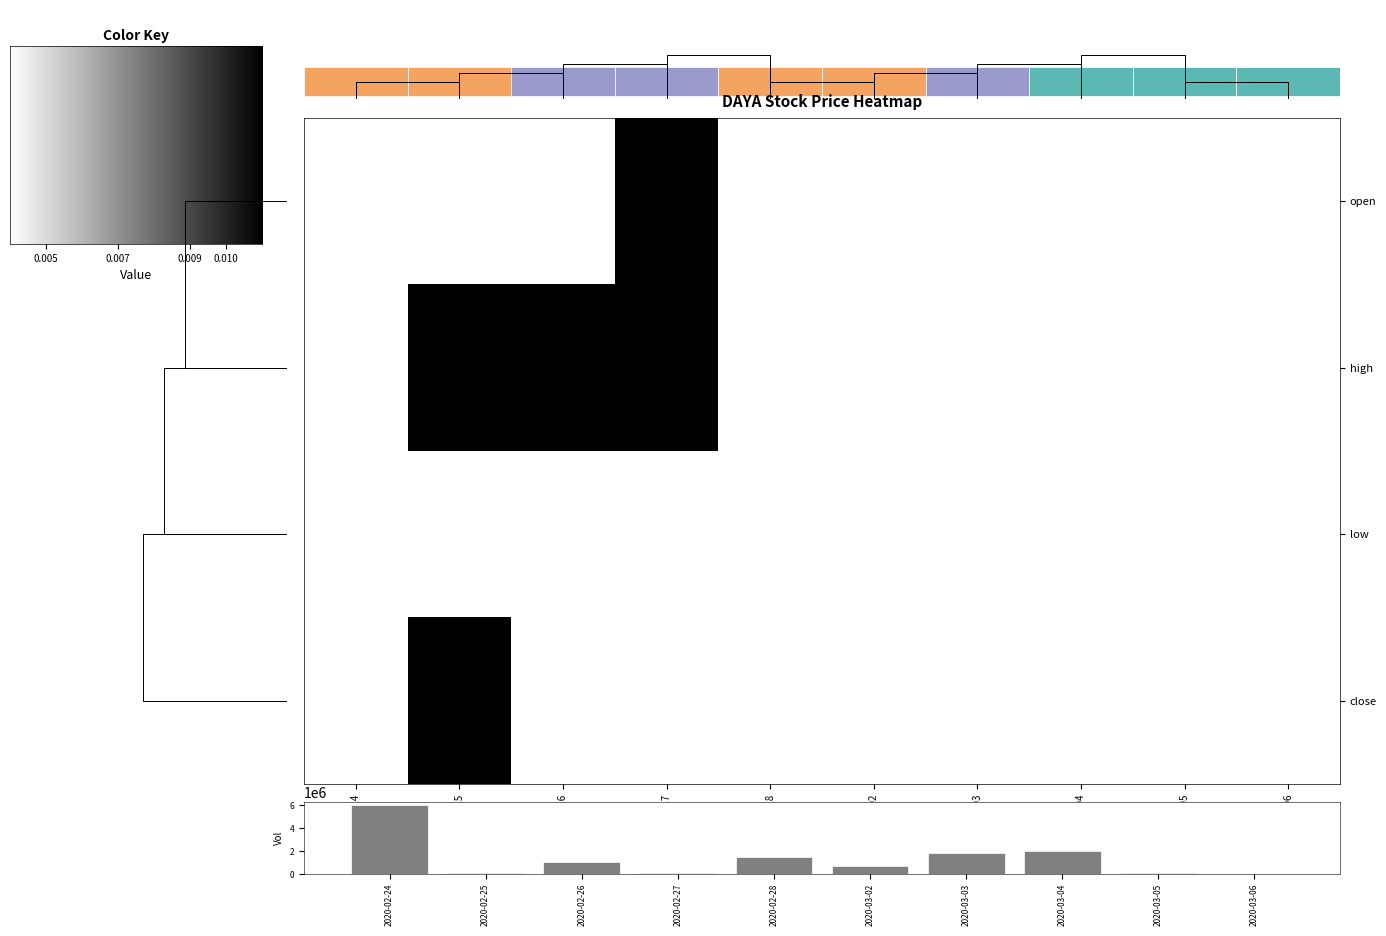

How many data points does each series have?

10